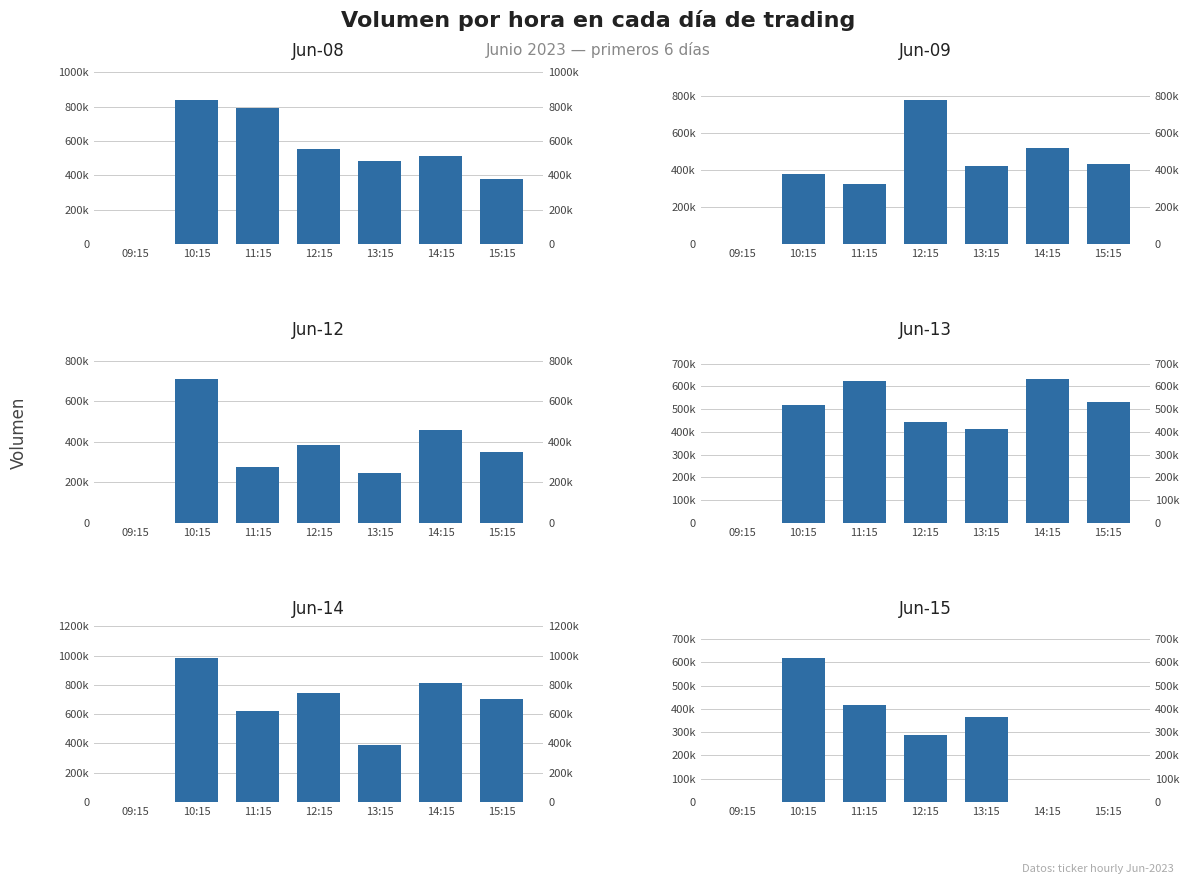

Reading left to right, what are all the values shown in this chart?

Jun-08: 09:15=0	10:15=839256	11:15=794484	12:15=552166	13:15=483197	14:15=513556	15:15=380135
Jun-09: 09:15=0	10:15=376372	11:15=323015	12:15=777162	13:15=421949	14:15=520202	15:15=429380
Jun-12: 09:15=0	10:15=709002	11:15=277186	12:15=385835	13:15=248039	14:15=456183	15:15=347697
Jun-13: 09:15=0	10:15=520594	11:15=622403	12:15=445000	13:15=412982	14:15=632817	15:15=532563
Jun-14: 09:15=0	10:15=983676	11:15=624028	12:15=747330	13:15=390091	14:15=813904	15:15=703998
Jun-15: 09:15=0	10:15=618829	11:15=418454	12:15=286866	13:15=365696	14:15=0	15:15=0